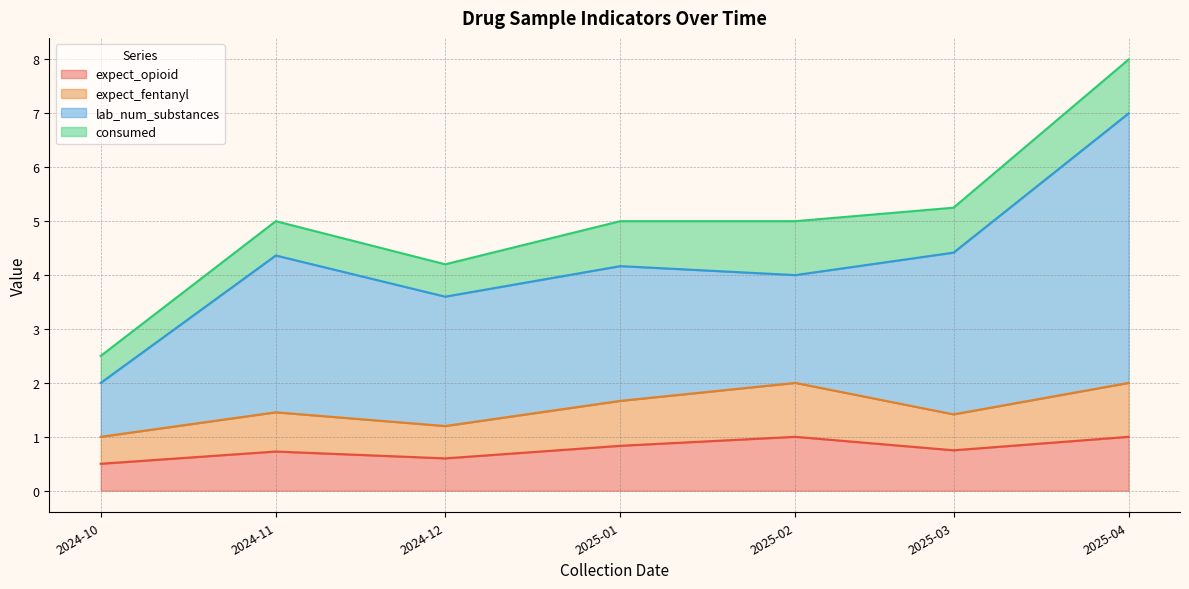

What value does the lab_num_substances series have at 4?

4